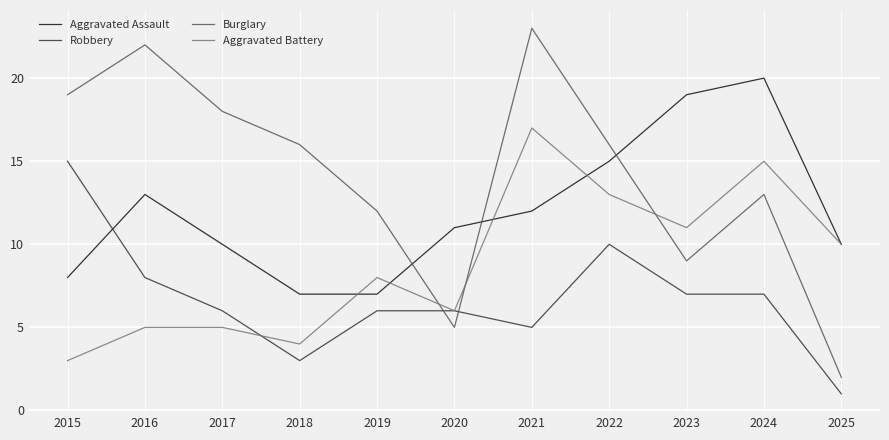

Which category has the lowest value in the Aggravated Battery series?

2015